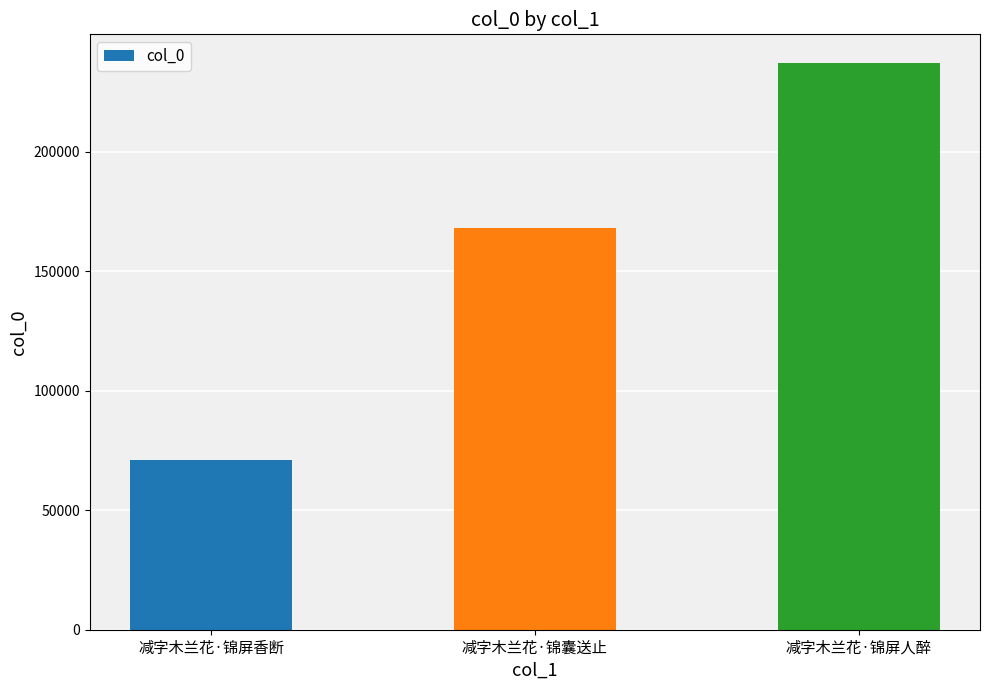

What is the label of the 1st bar from the left?

减字木兰花·锦屏香断